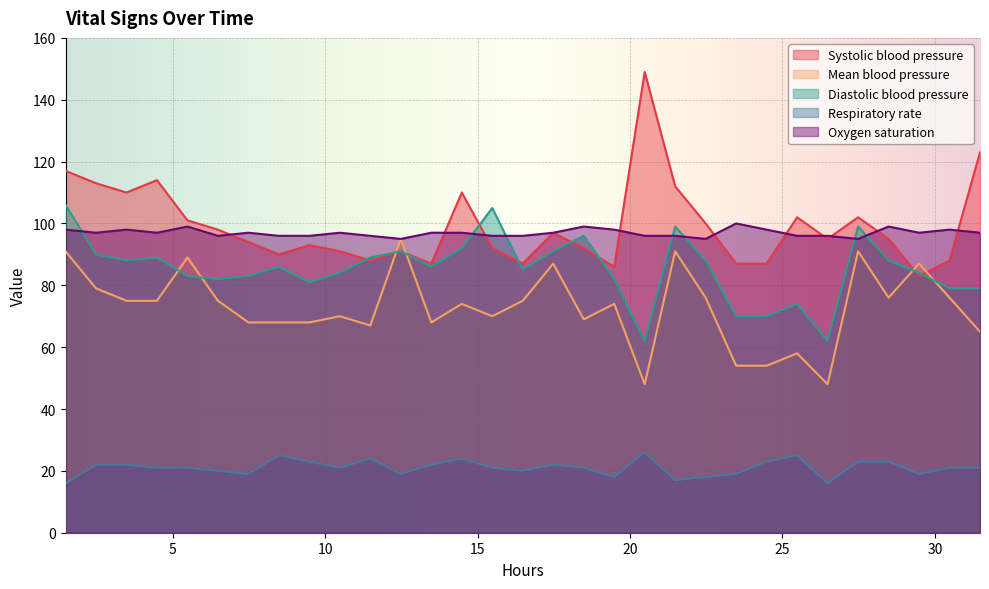

Which series has the widest spread of values?

Systolic blood pressure